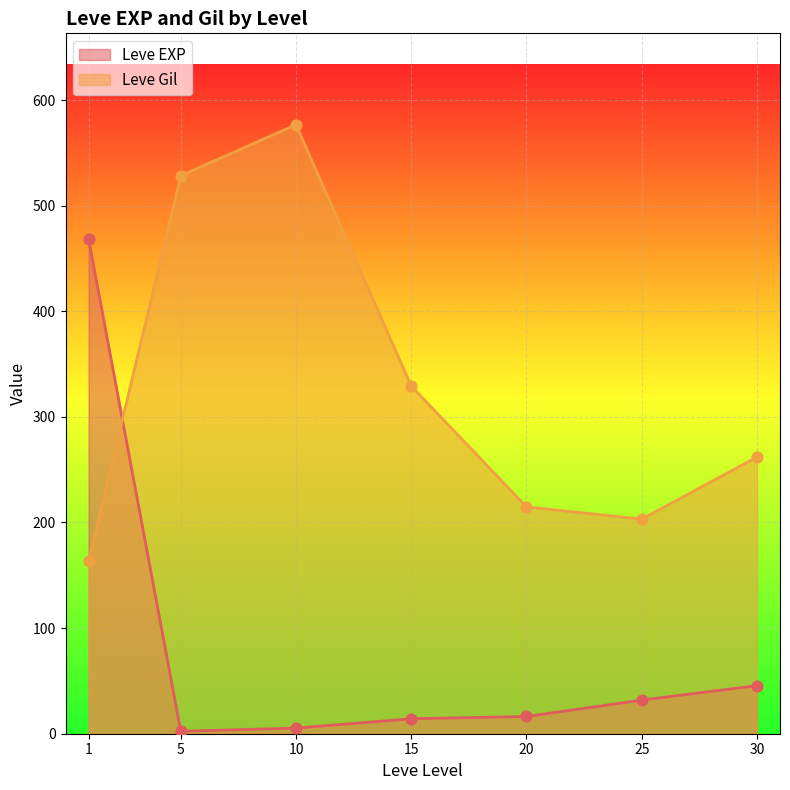

Which series changed the most between 15 and 25?

Leve Gil